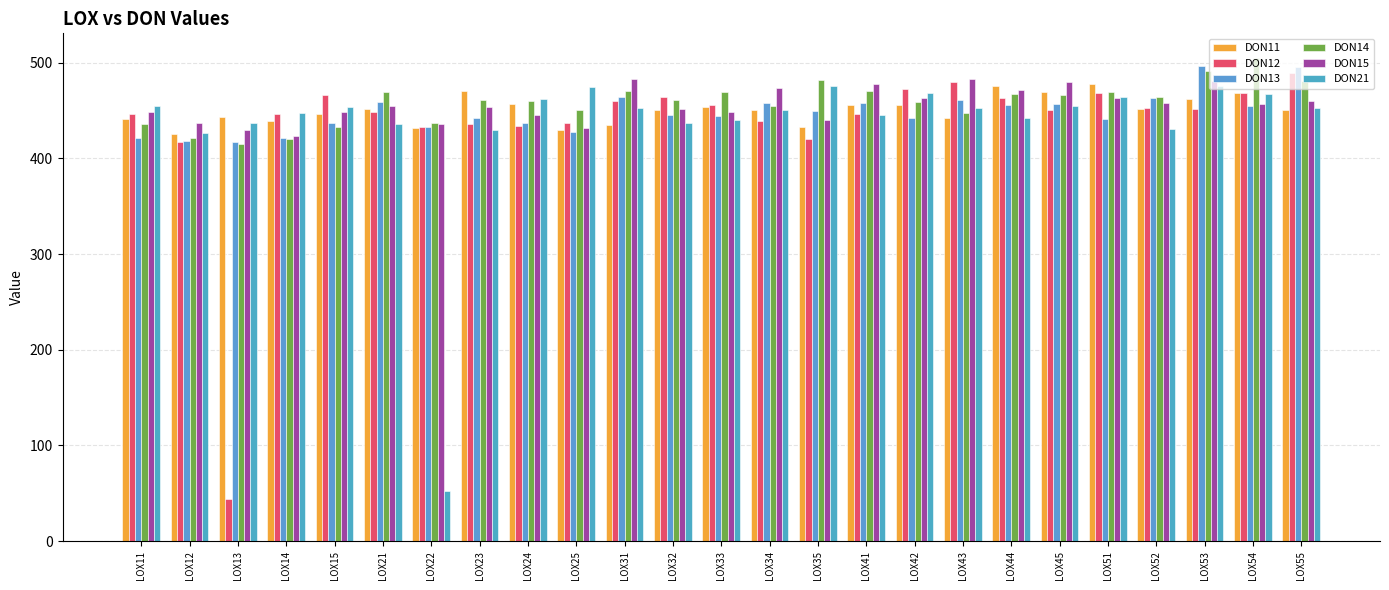

What is the minimum value shown in the chart?

43.7